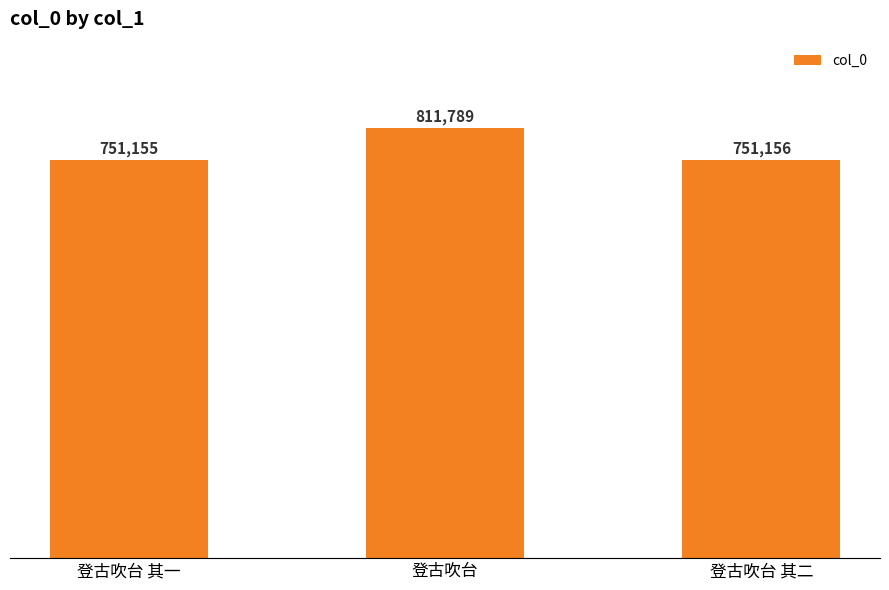

What is the label of the 1st bar from the left?

登古吹台 其一